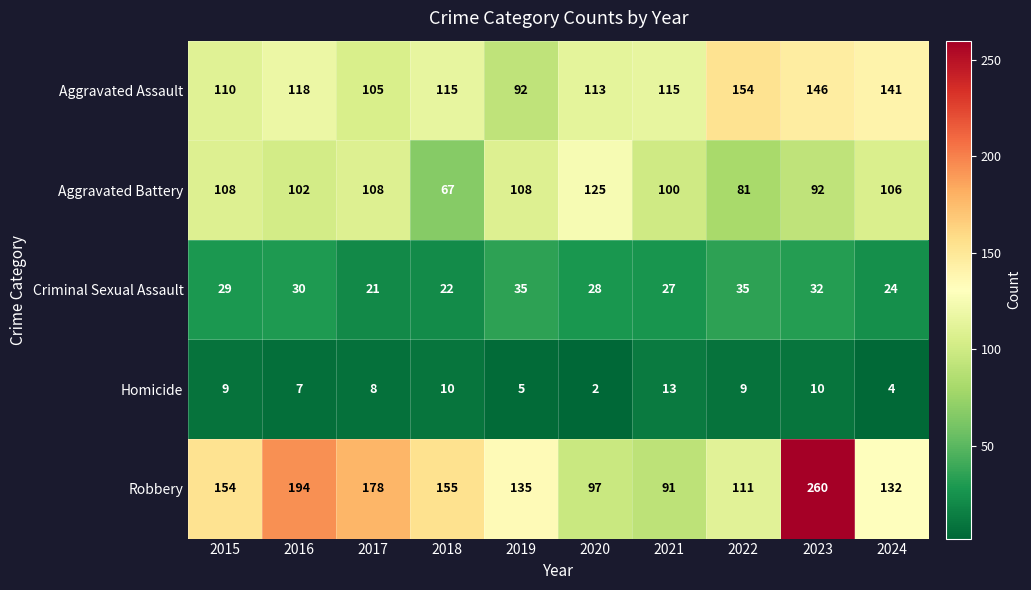

What is the lowest value of the Robbery series?

91